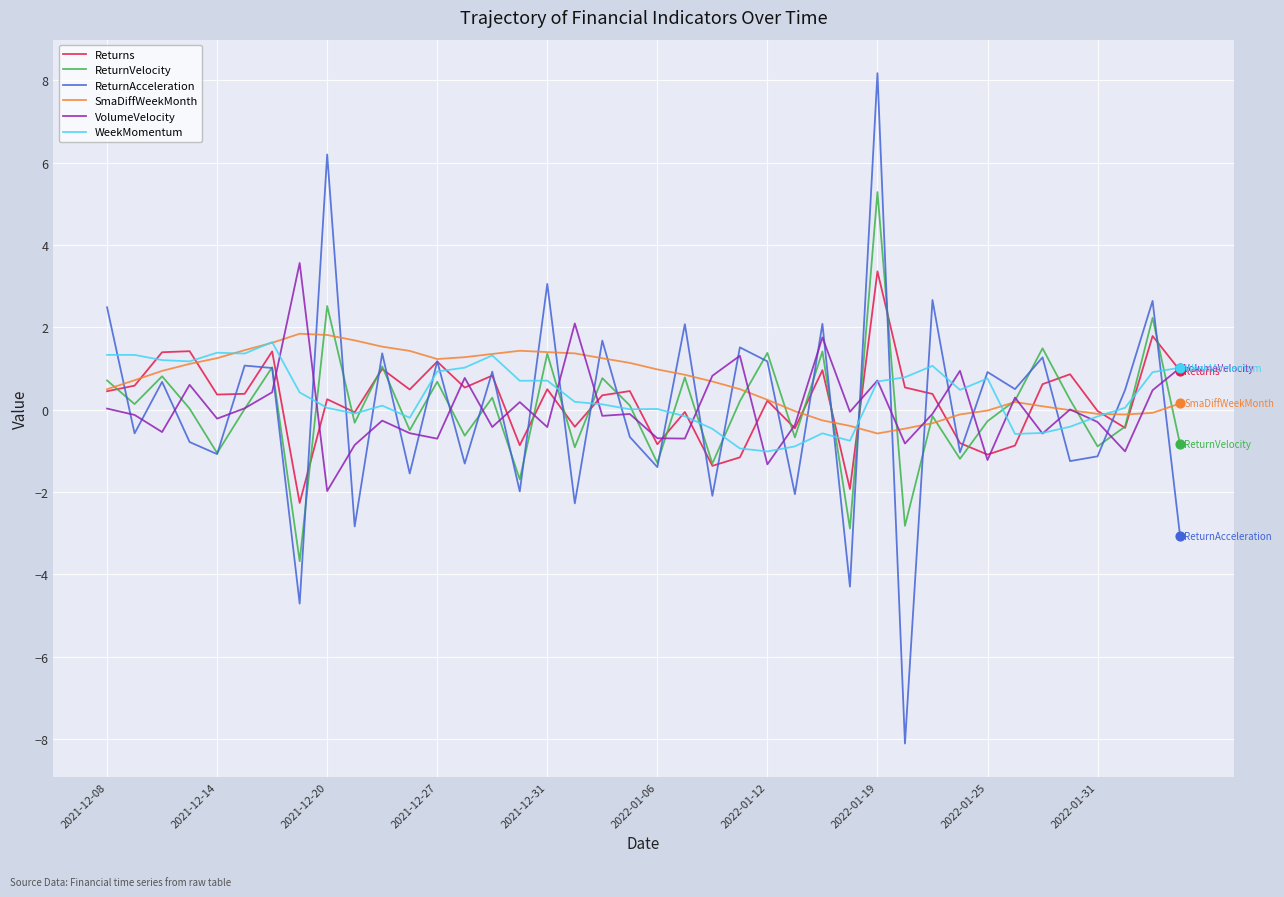

What are all the series names shown in the legend?

Returns, ReturnVelocity, ReturnAcceleration, SmaDiffWeekMonth, VolumeVelocity, WeekMomentum